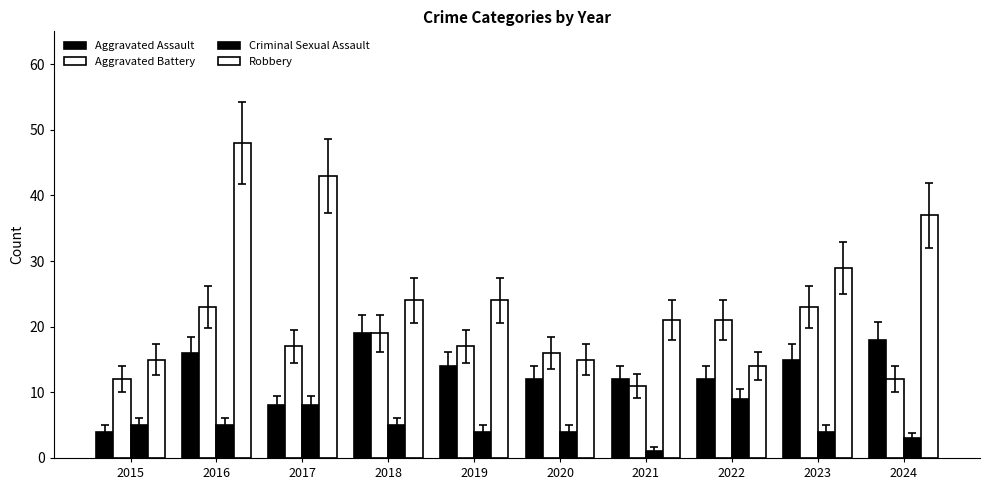

What is the difference between the highest and lowest values at 2017?

35